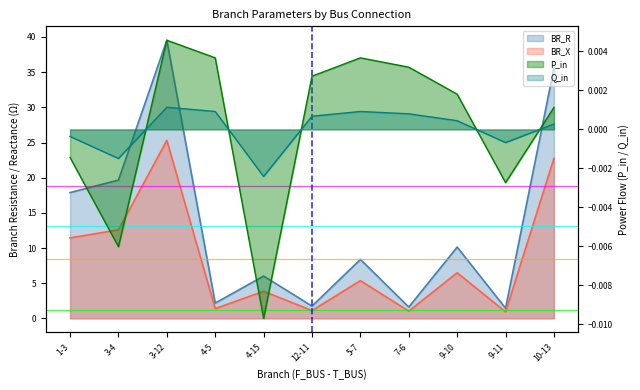

Reading right to left, extract all data points from this chart.

BR_R: 35.6	1.4	10.1	1.6	8.4	1.7	6.0	2.2	39.5	19.7	17.9
BR_X: 22.8	0.9	6.5	1.0	5.4	1.1	3.9	1.4	25.3	12.6	11.4
P_in: 0.0	-0.0	0.0	0.0	0.0	0.0	-0.0	0.0	0.0	-0.0	-0.0
Q_in: 0.0	-0.0	0.0	0.0	0.0	0.0	-0.0	0.0	0.0	-0.0	-0.0